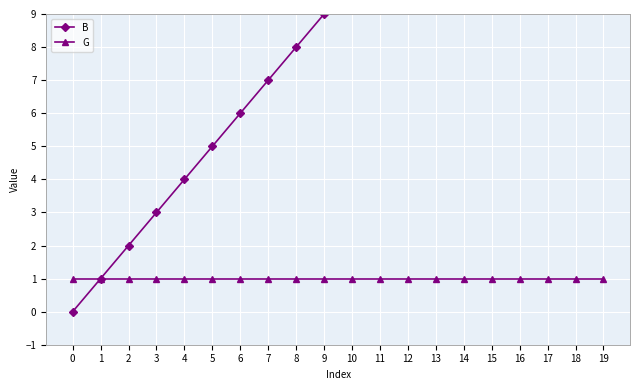

What is the lowest value of the G series?

1